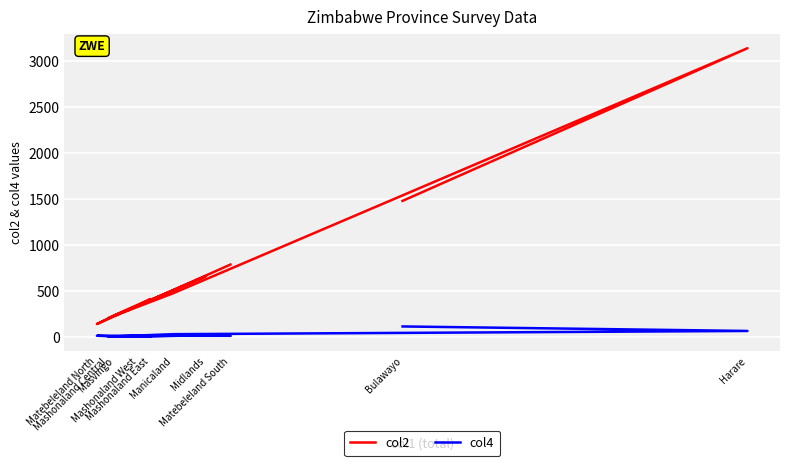

In col2, how many points are higher than both neighbors (excluding endpoints)?

3